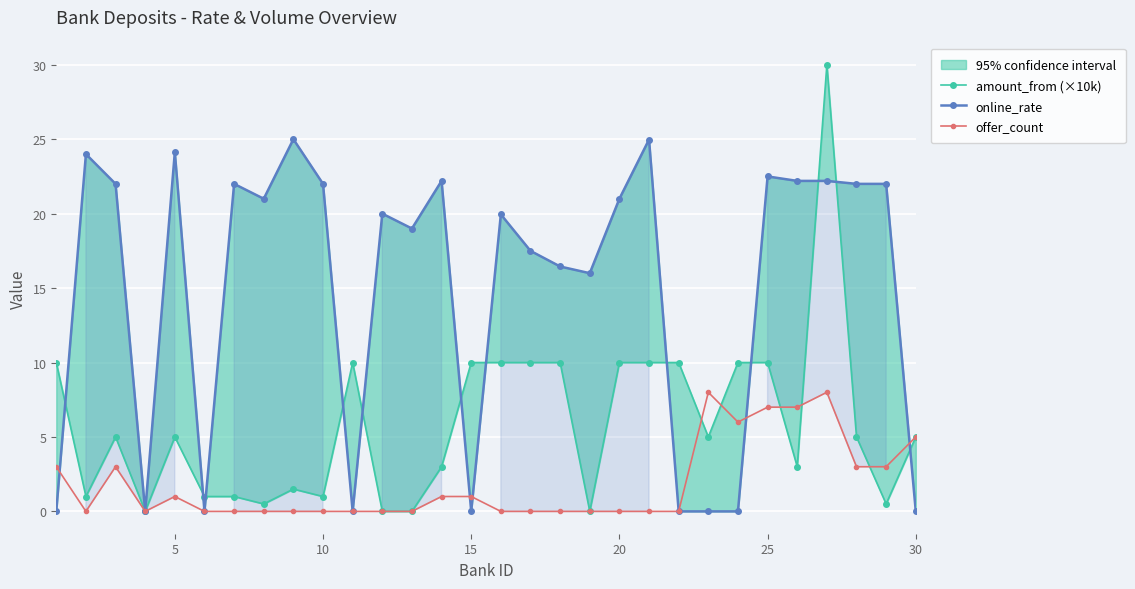

Reading left to right, transcribe all the data shown in this chart.

amount_from (×10k): 10.0	1.0	5.0	0.0	5.0	1.0	1.0	0.5	1.5	1.0	10.0	0.0	0.0	3.0	10.0	10.0	10.0	10.0	0.0	10.0	10.0	10.0	5.0	10.0	10.0	3.0	30.0	5.0	0.5	5.0
online_rate: 0.0	24.0	22.0	0.0	24.1	0.0	22.0	21.0	25.0	22.0	0.0	20.0	19.0	22.2	0.0	19.9	17.5	16.4	16.0	21.0	25.0	0.0	0.0	0.0	22.5	22.2	22.2	22.0	22.0	0.0
offer_count: 3.0	0.0	3.0	0.0	1.0	0.0	0.0	0.0	0.0	0.0	0.0	0.0	0.0	1.0	1.0	0.0	0.0	0.0	0.0	0.0	0.0	0.0	8.0	6.0	7.0	7.0	8.0	3.0	3.0	5.0